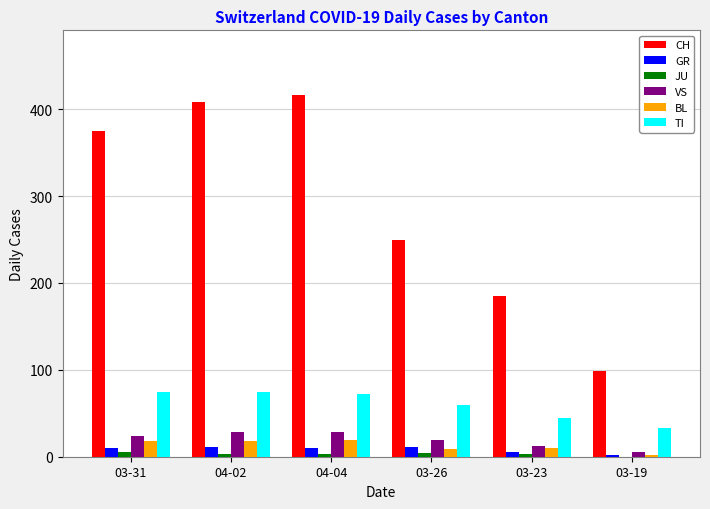

Are the bars horizontal?

No